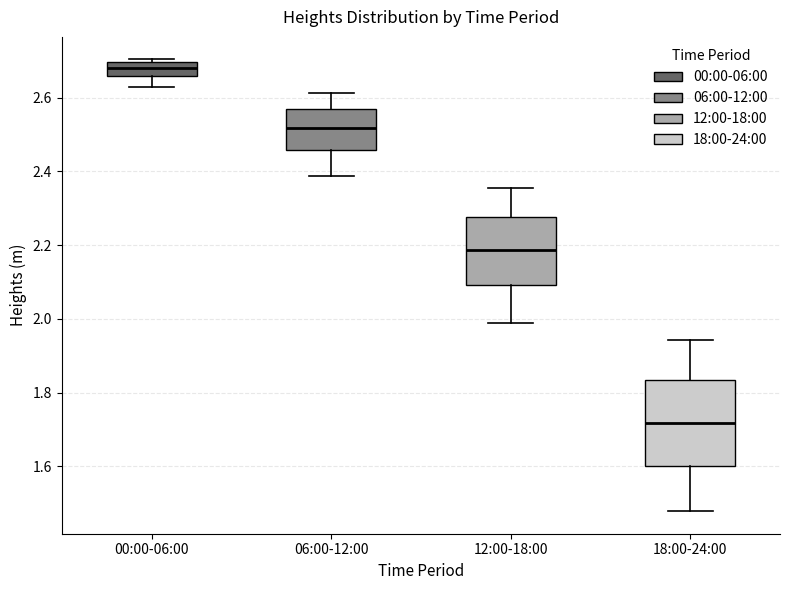

Comparing the boxes themselves (not the whiskers), which one is the tallest?

18:00-24:00